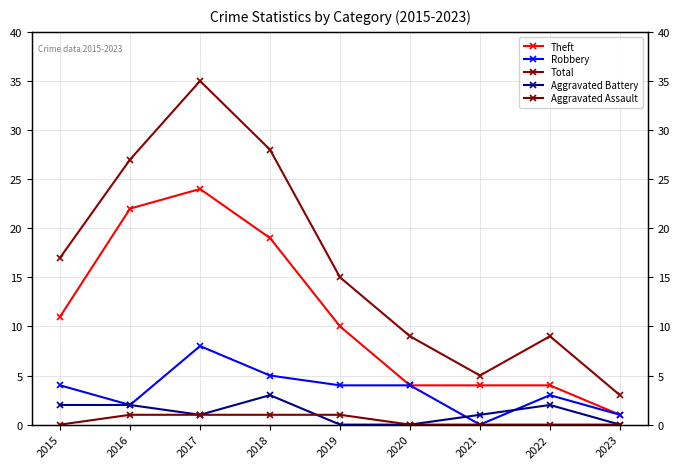

How many positive values does the Robbery series have?

8